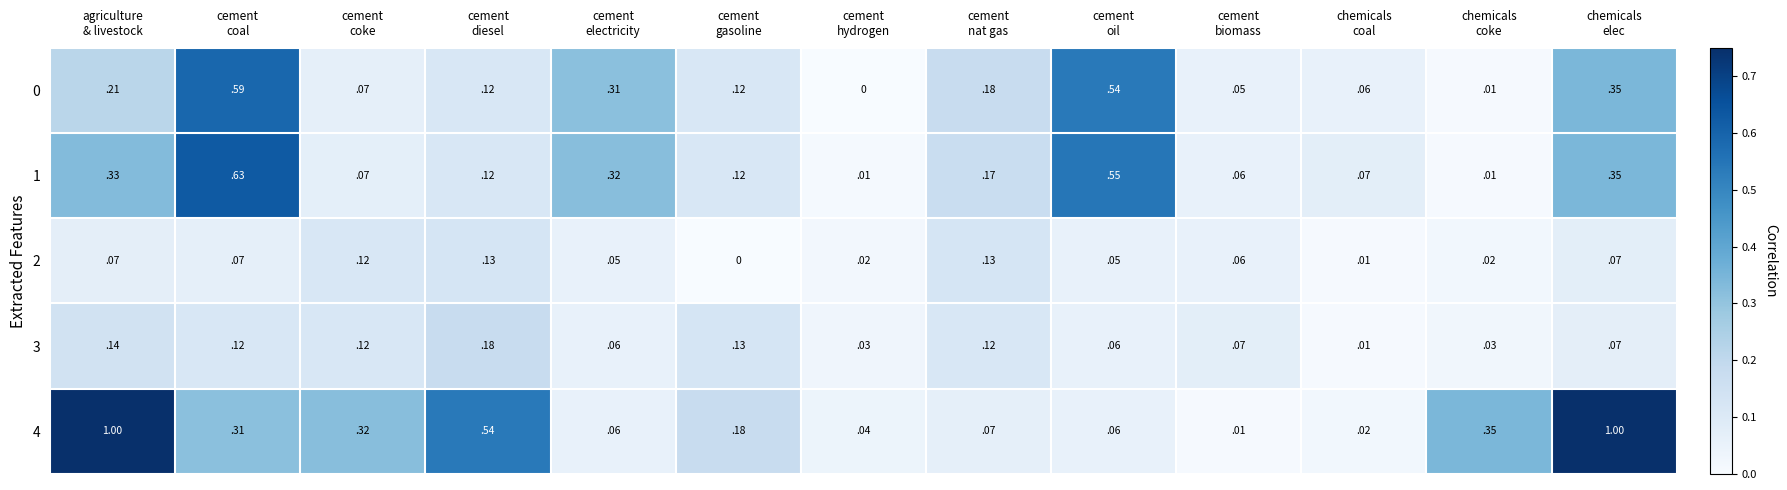

Which series has the widest spread of values?

4